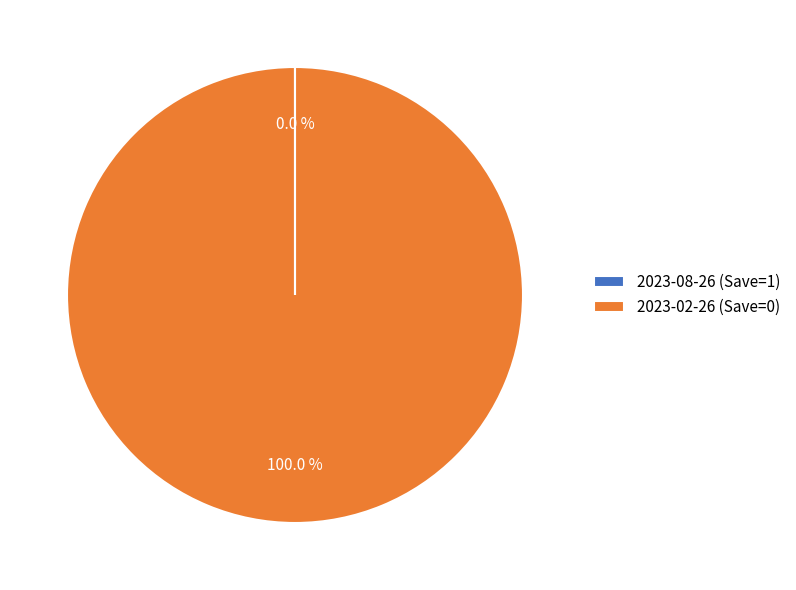

Is there a majority slice in this chart?

Yes